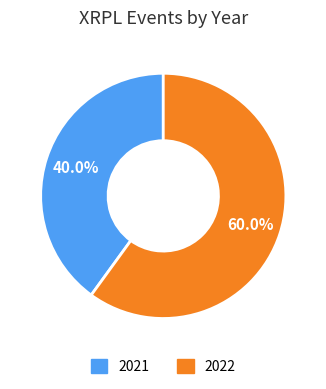

How many segments does this pie chart have?

2